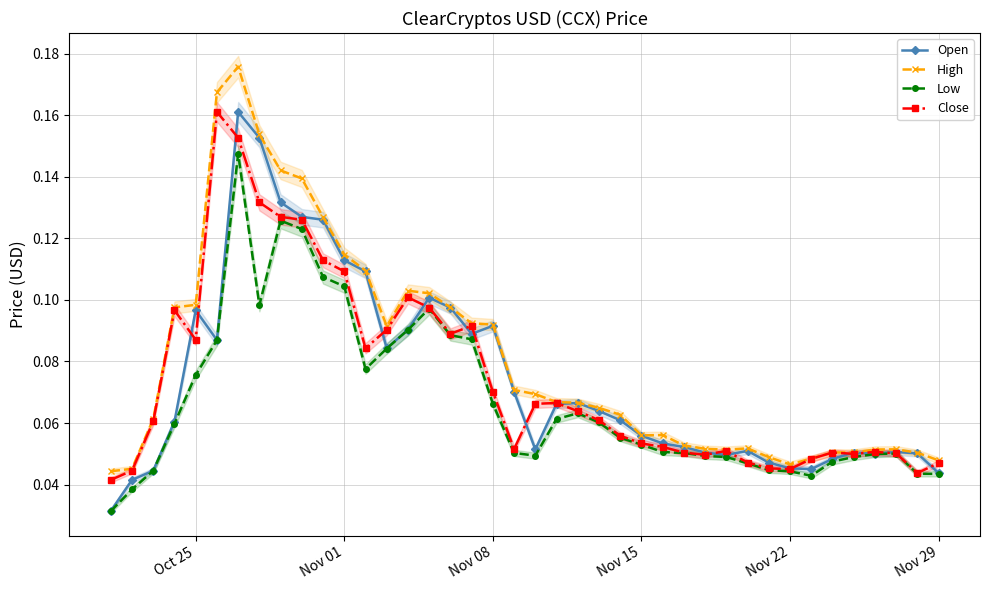

True or false: Close has more than 2 interior local peaks.

True